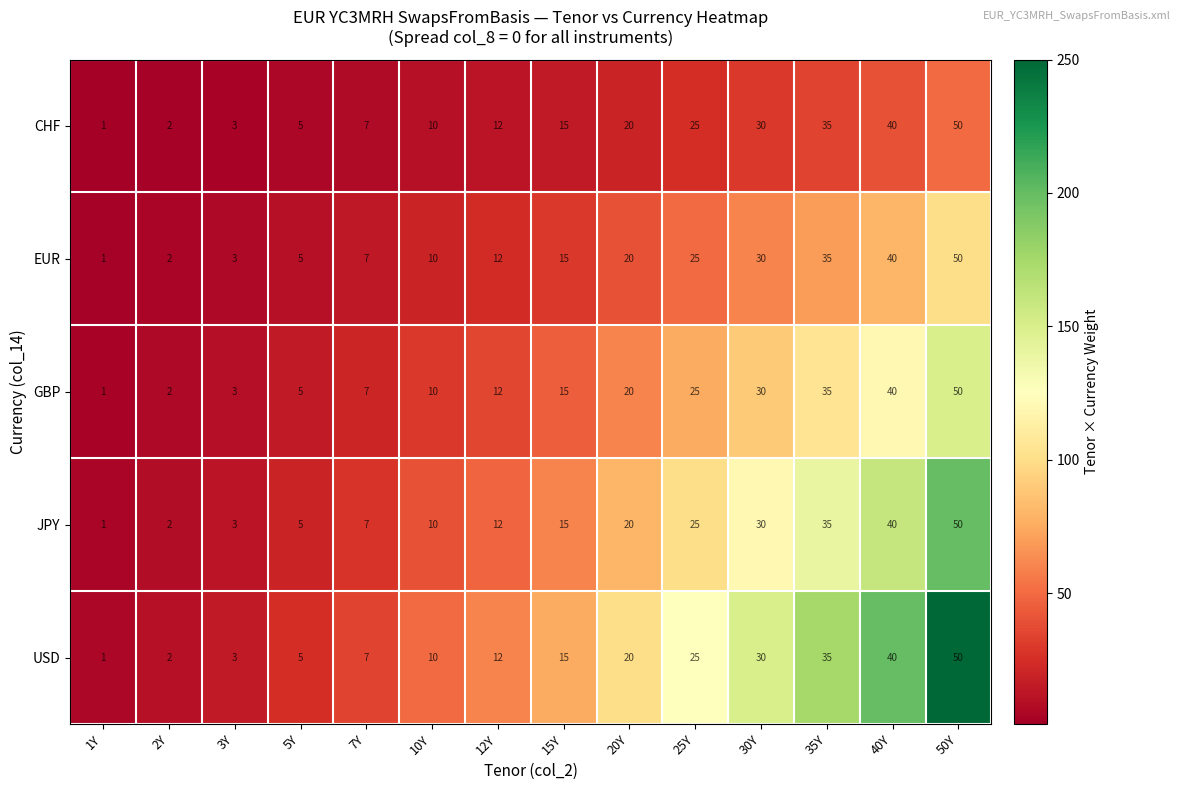

Rank the categories by JPY value from lowest to highest.

1Y, 2Y, 3Y, 5Y, 7Y, 10Y, 12Y, 15Y, 20Y, 25Y, 30Y, 35Y, 40Y, 50Y